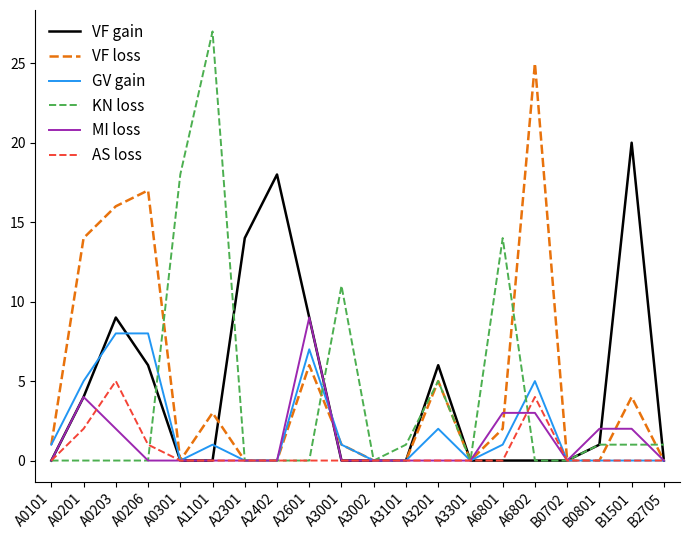

Which category has the highest value across all series?

A1101